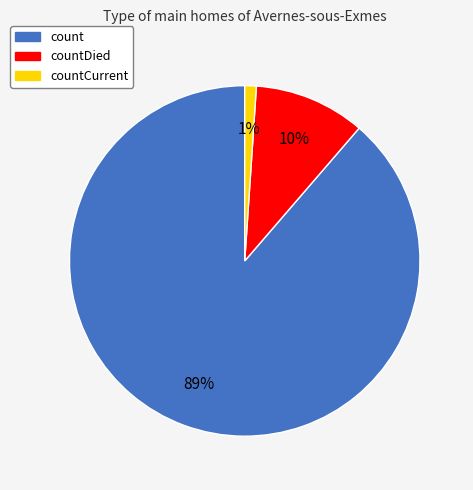

Is there any slice that represents more than half of the pie?

Yes